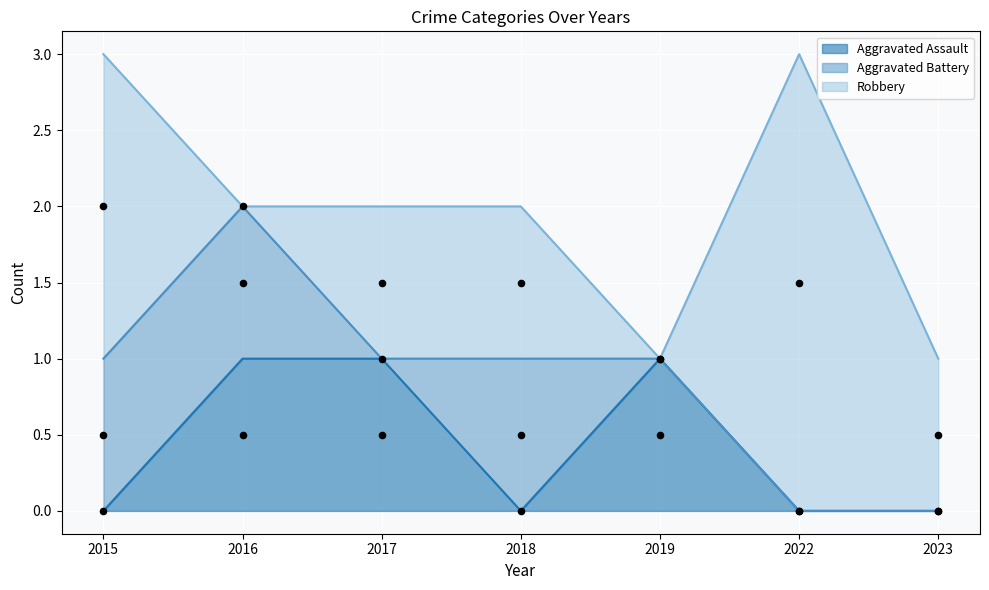

True or false: Aggravated Assault has a value of 0 at 2015.

True